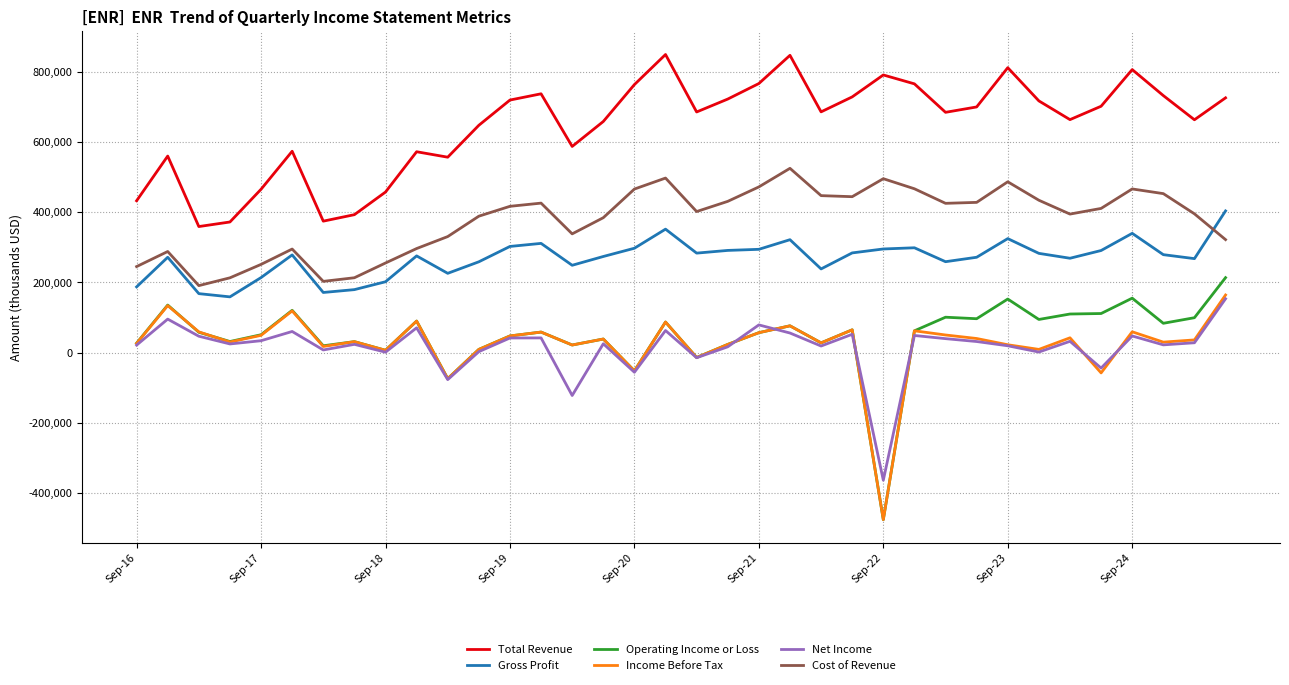

True or false: Income Before Tax and Cost of Revenue cross at least once.

False